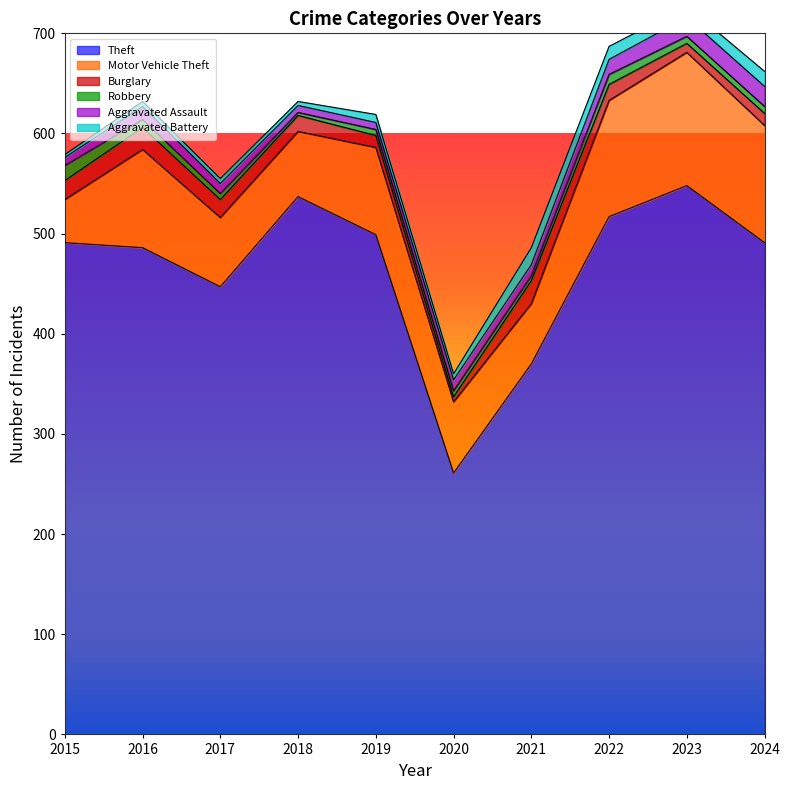

List the labels in order of Burglary value, smallest first.

2020, 2023, 2019, 2024, 2018, 2022, 2017, 2015, 2016, 2021